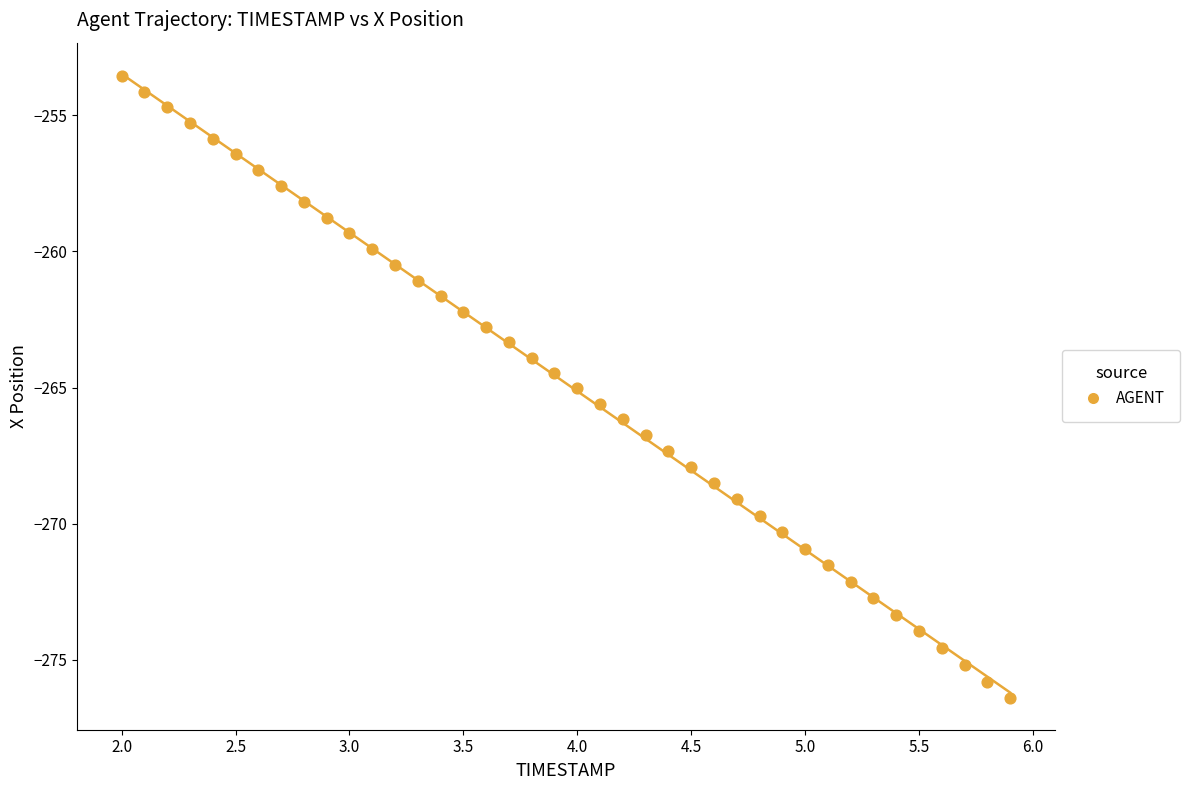

What is the range of X values (max minus min)?

3.9